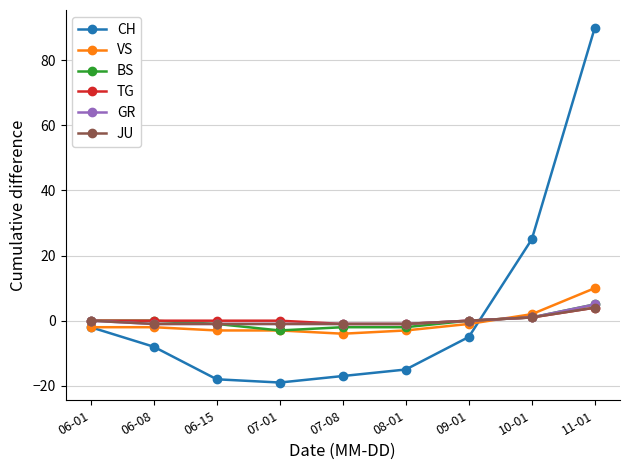

Which series has the largest range (max minus min)?

CH